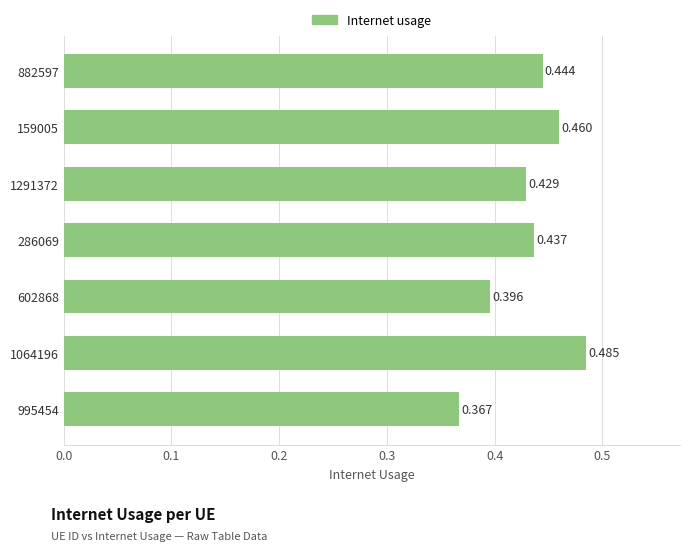

Count the number of data series in this chart.

1